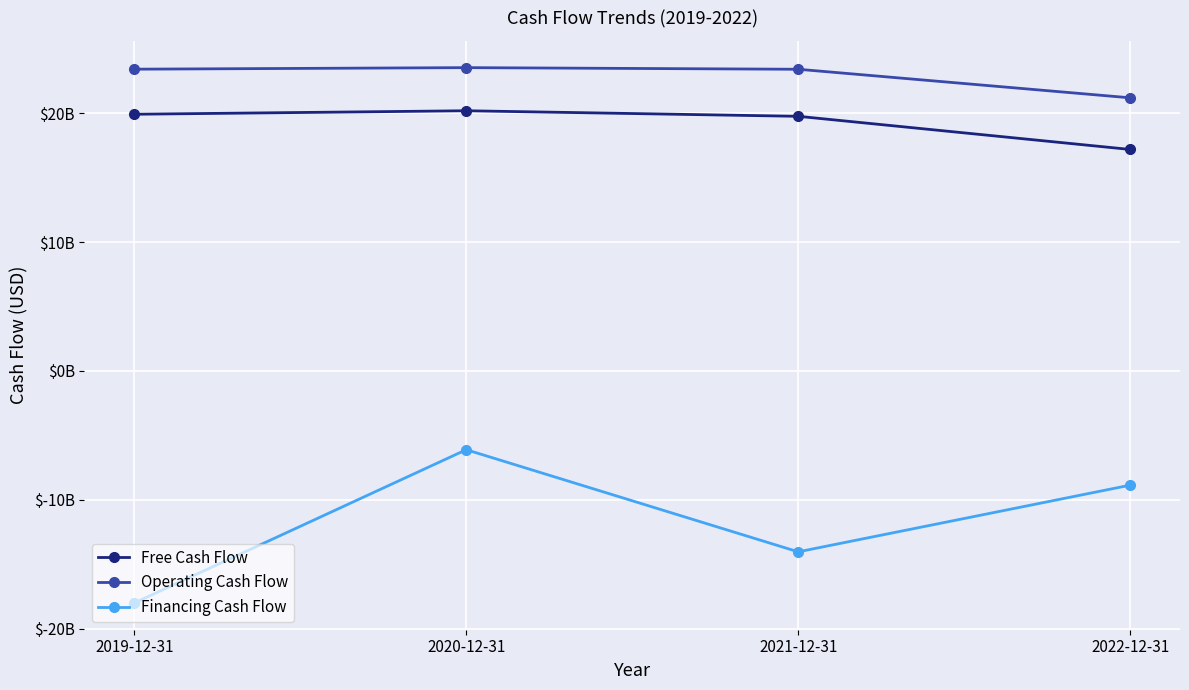

Does the chart have visible grid lines?

Yes